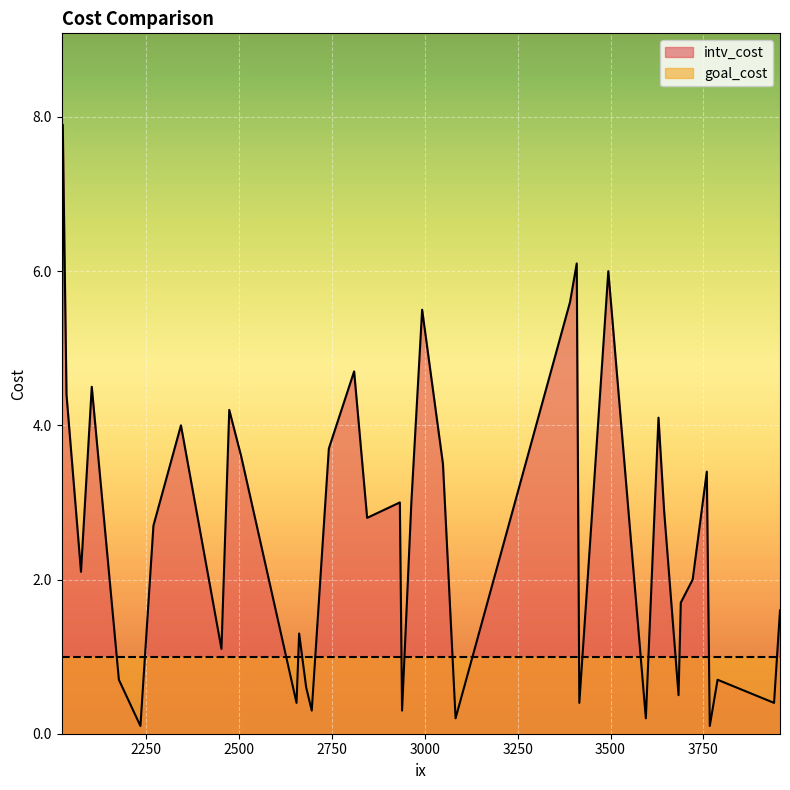

List the series in order of their peak value, highest first.

intv_cost, goal_cost